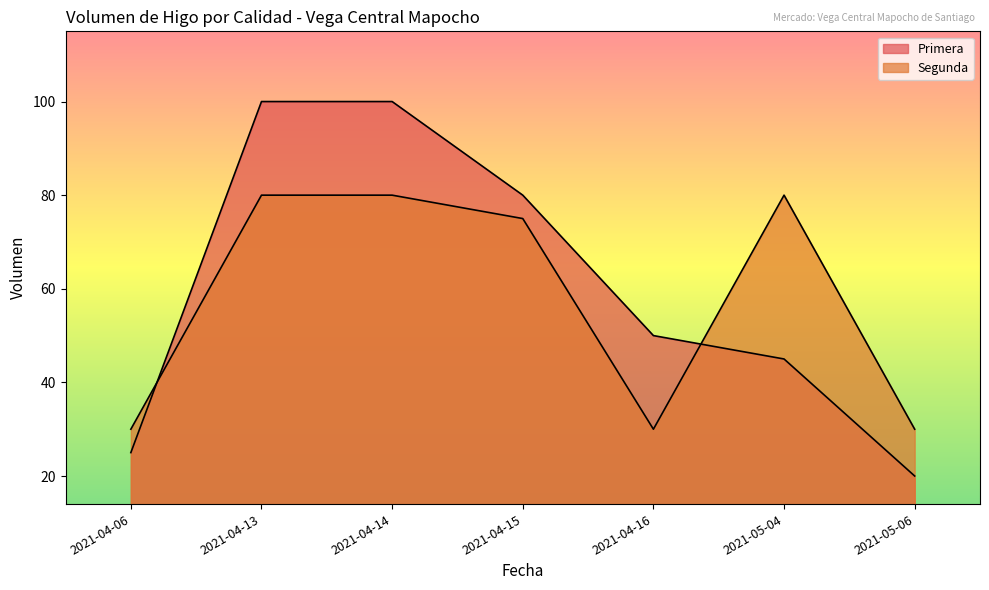

At 2021-04-06, list the series in order from largest to smallest.

Segunda, Primera